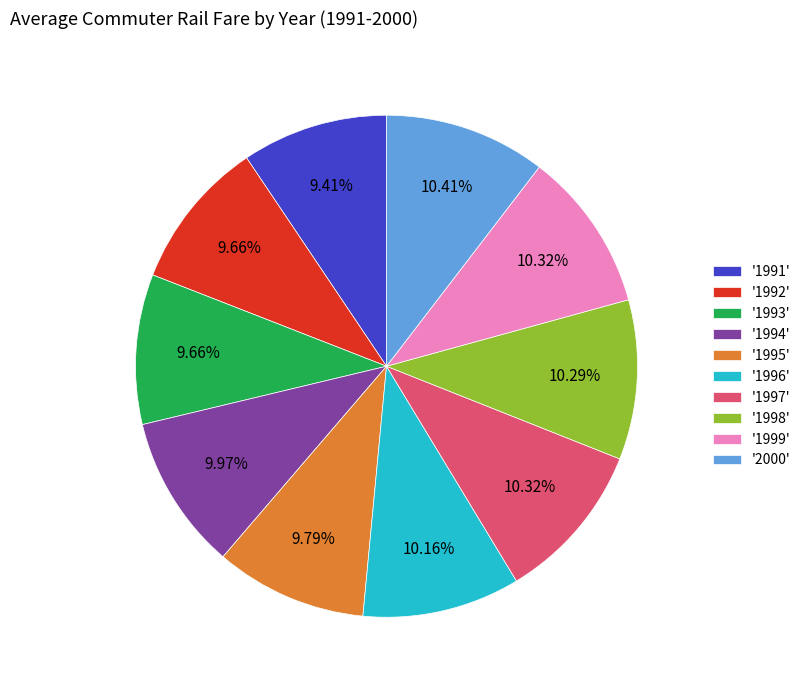

Which has a higher value, '1993' or '1998'?

'1998'